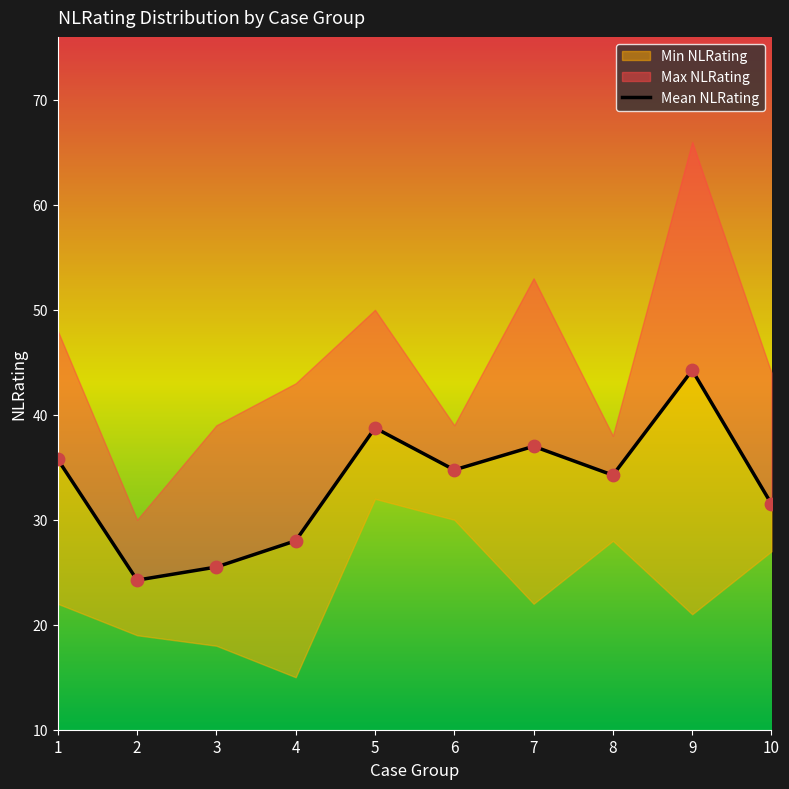

Approximately how many times larger is the value at 10 compared to 4?

1.1